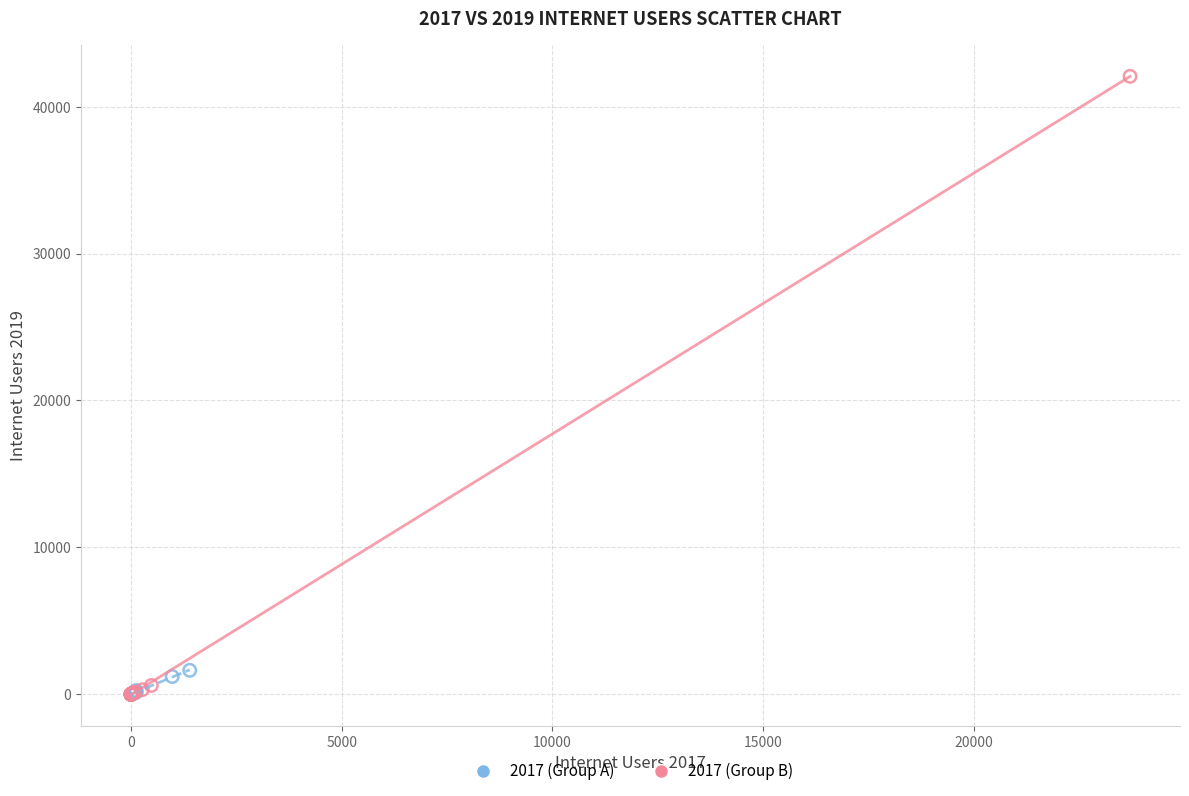

What are all the series names shown in the legend?

2017 (Group A), 2017 (Group B)